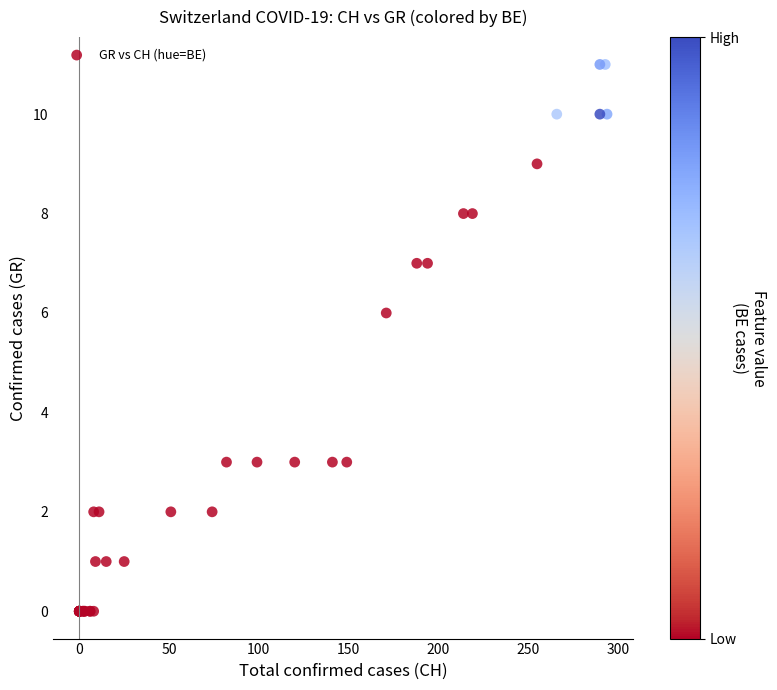

What Y value in the scatter plot is closest to 5?

6